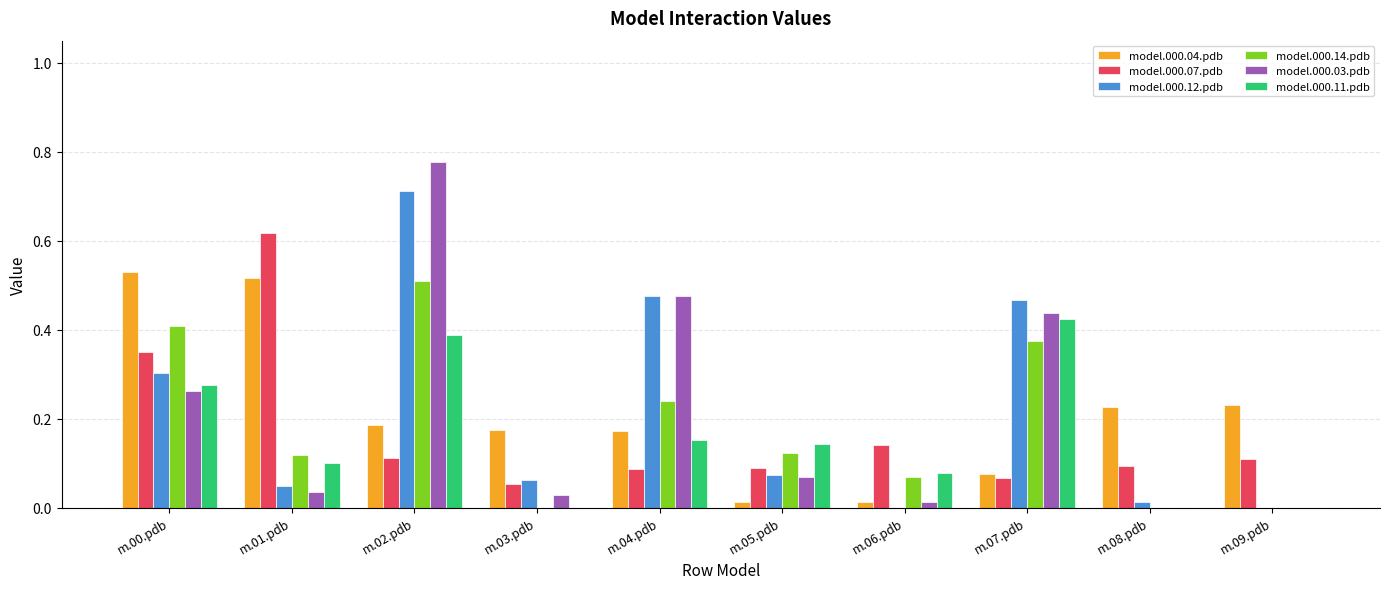

The model.000.04.pdb series shows 0.3 at m.02.pdb. True or false?

False